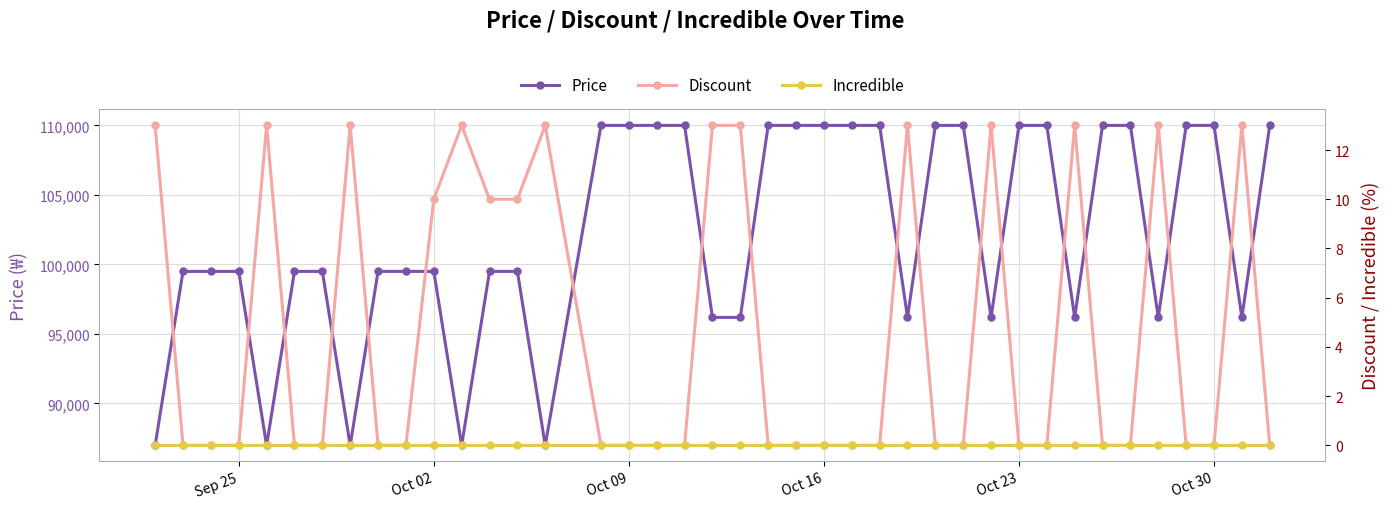

Is this an area chart (filled region under the line)?

No